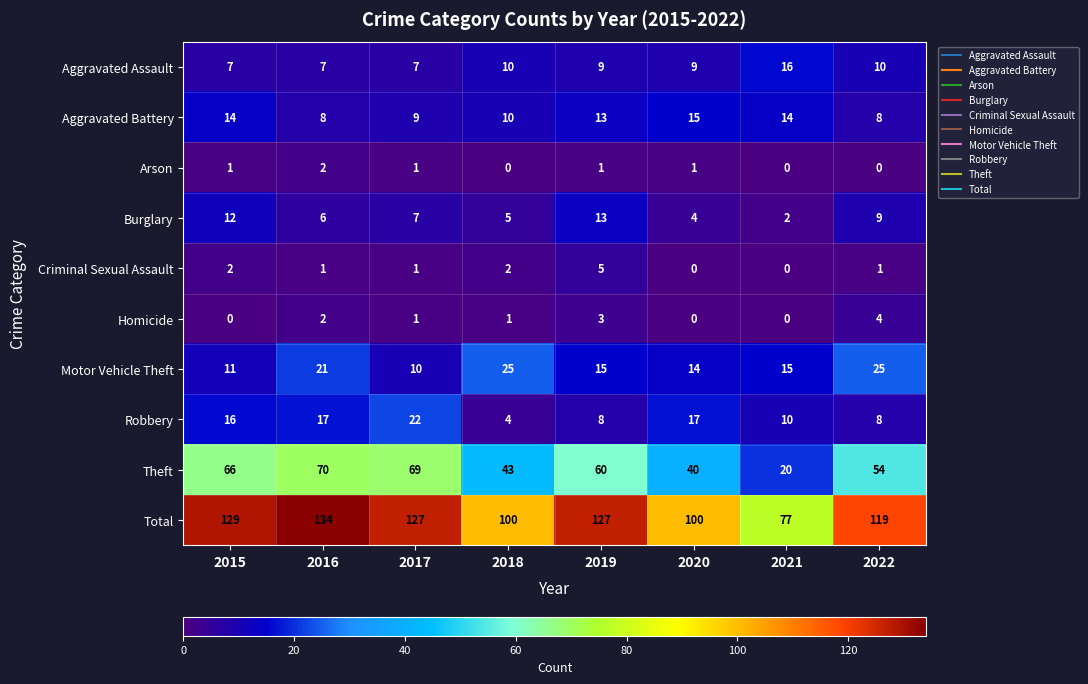

Rank the categories by Burglary value from lowest to highest.

2021, 2020, 2018, 2016, 2017, 2022, 2015, 2019